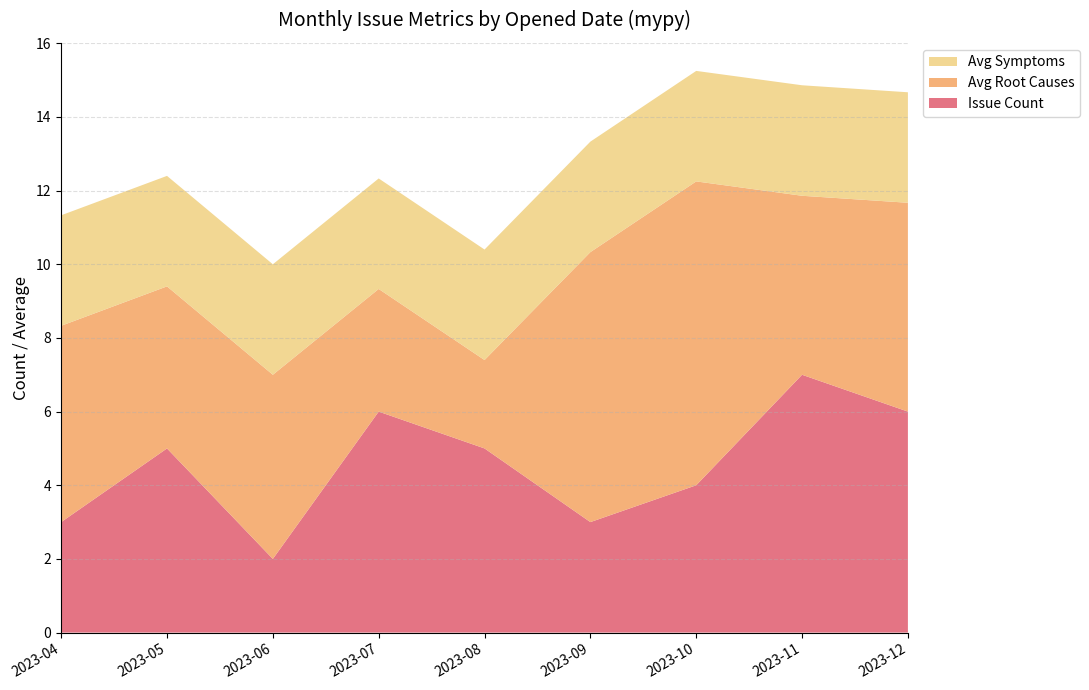

The Issue Count series shows 2.6 at 2023-10. True or false?

False